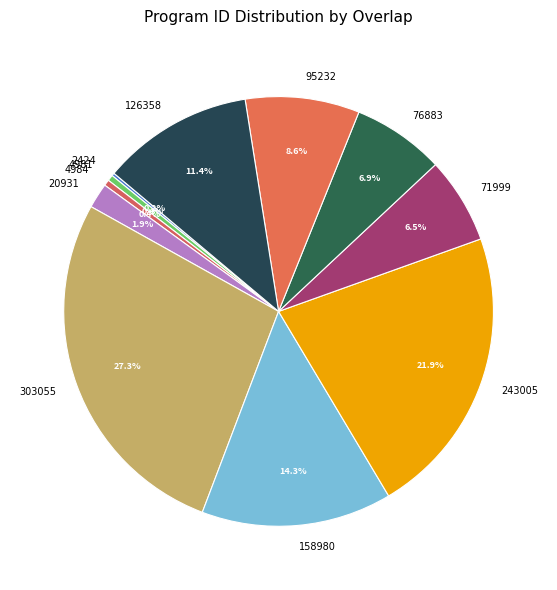

To the nearest percent, what percentage of the pie is 76883?

7%